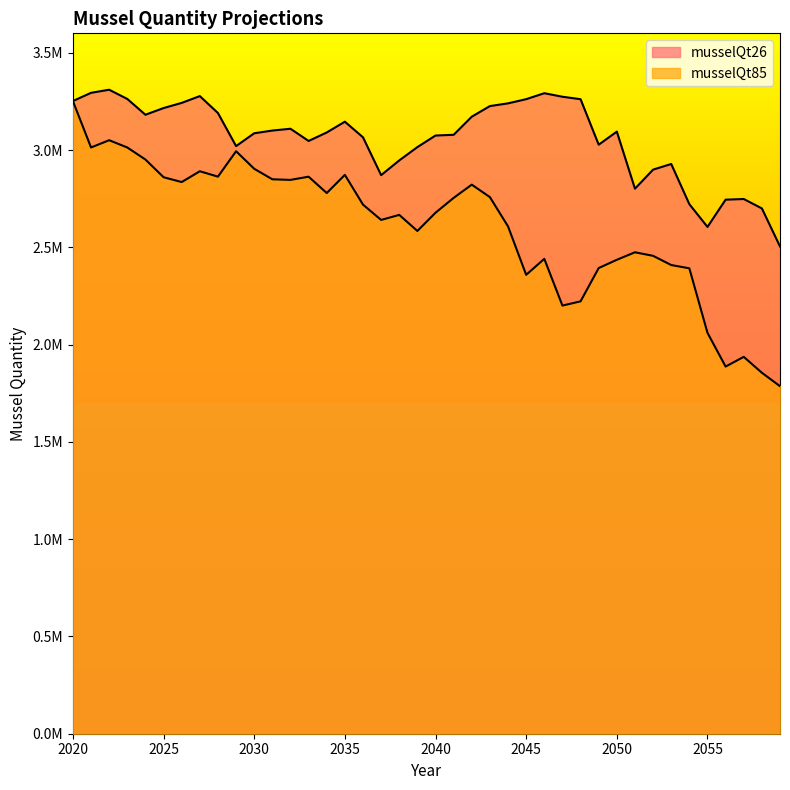

Which category has the lowest value in the musselQt85 series?

2059